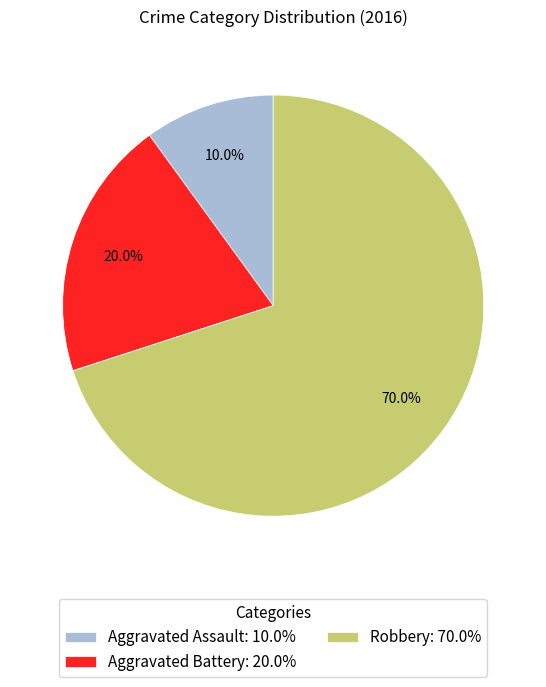

What is the ratio of the value at Aggravated Battery: 20.0% to the value at Aggravated Assault: 10.0%?

2.0